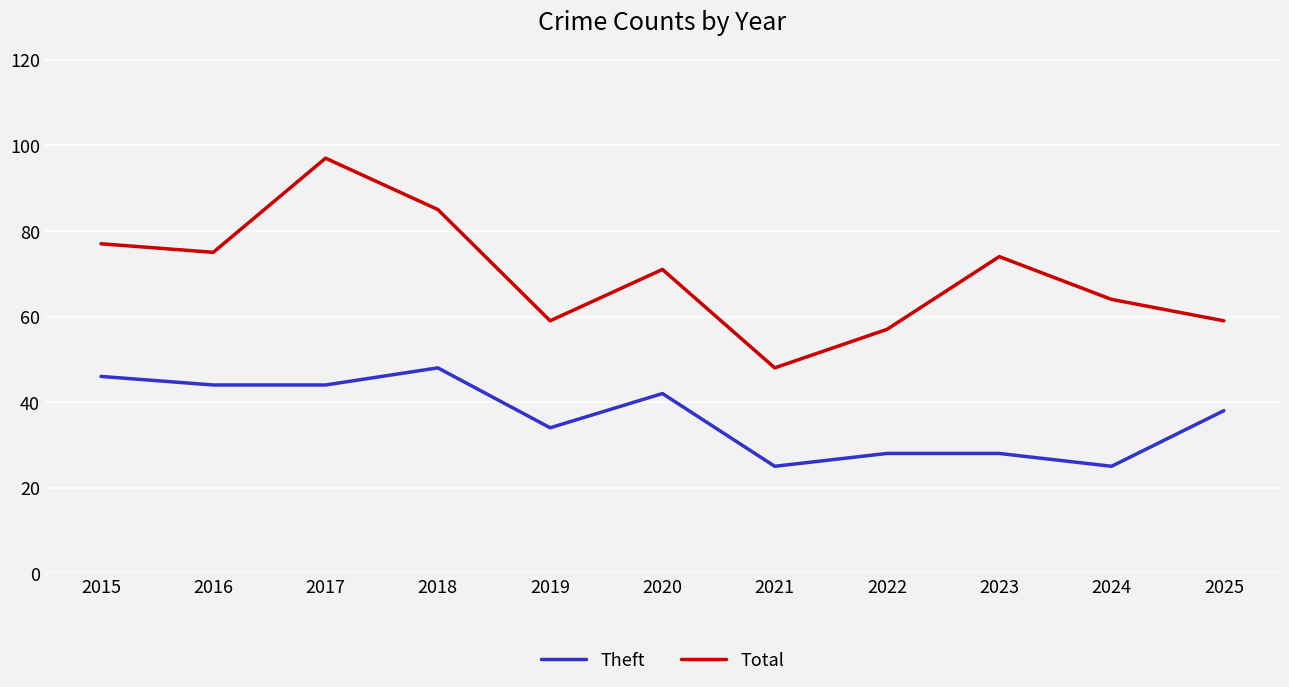

True or false: Total and Theft cross at least once.

False